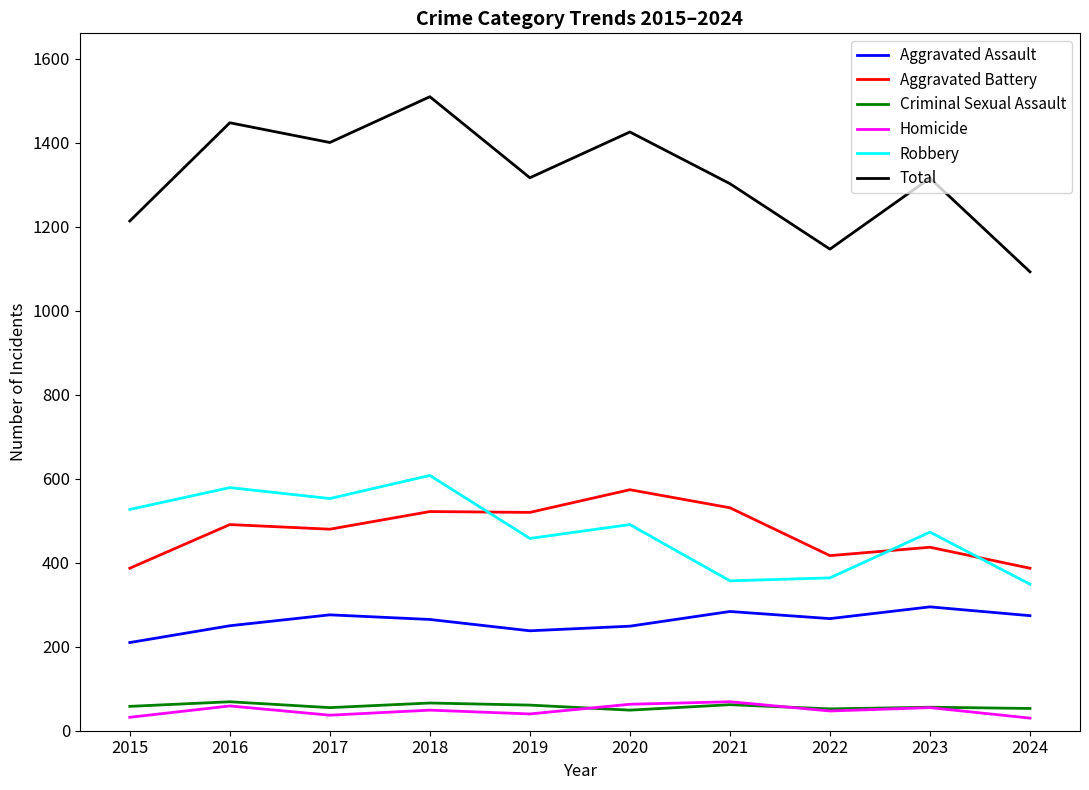

True or false: Aggravated Battery has a value of 491 at 2016.

True